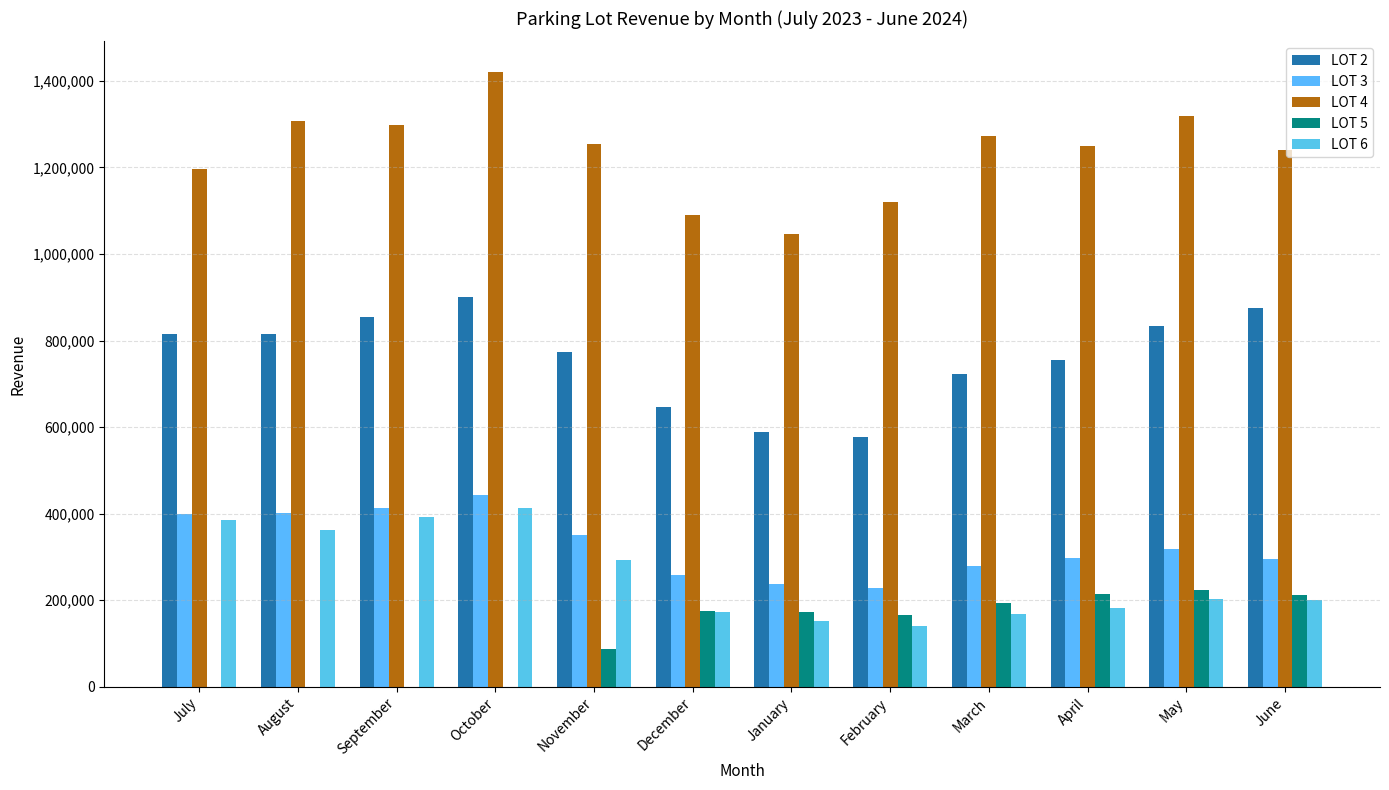

What position from the left is September?

3